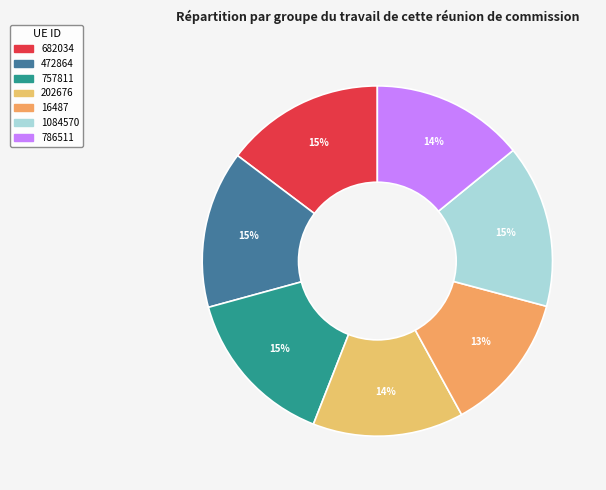

To the nearest percent, what is the average slice percentage?

14%